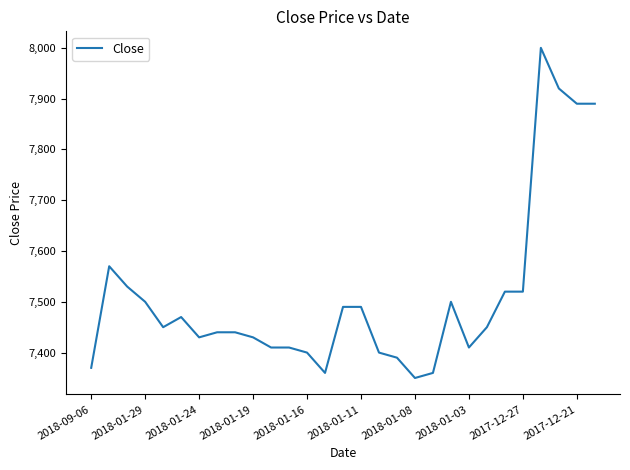

What is the smallest value displayed?

7350